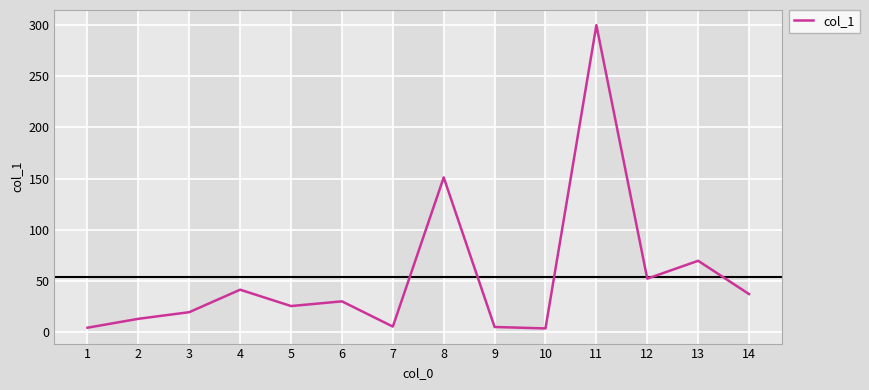

What is the greatest value displayed?

300.1